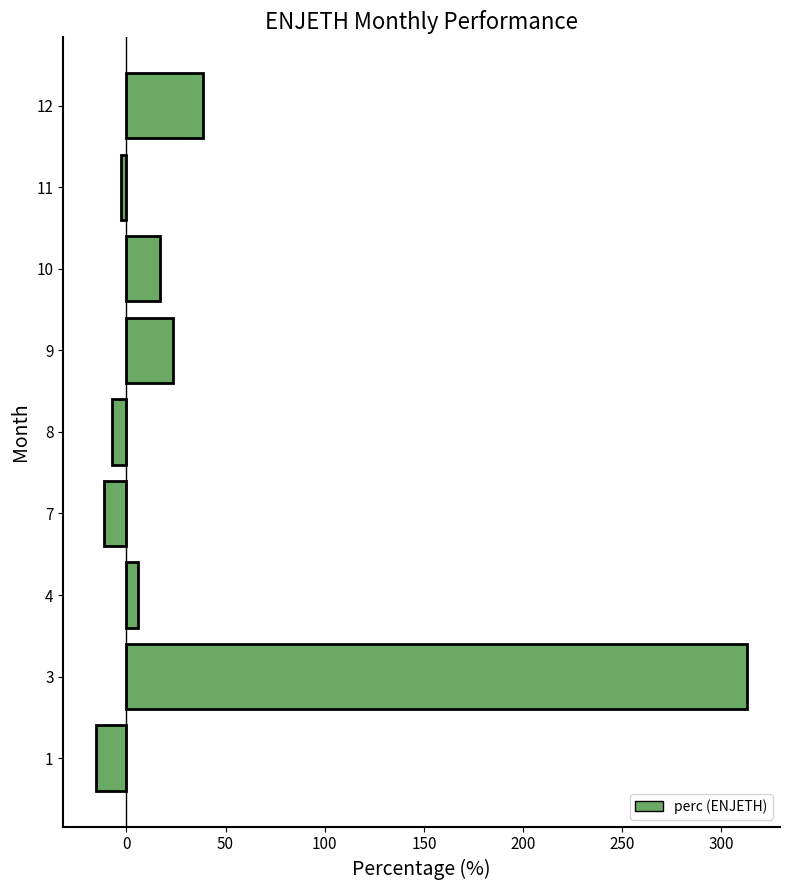

Reading top to bottom, extract all data points from this chart.

38.5	-2.5	17.0	23.8	-7.0	-11.1	5.8	313.1	-15.4